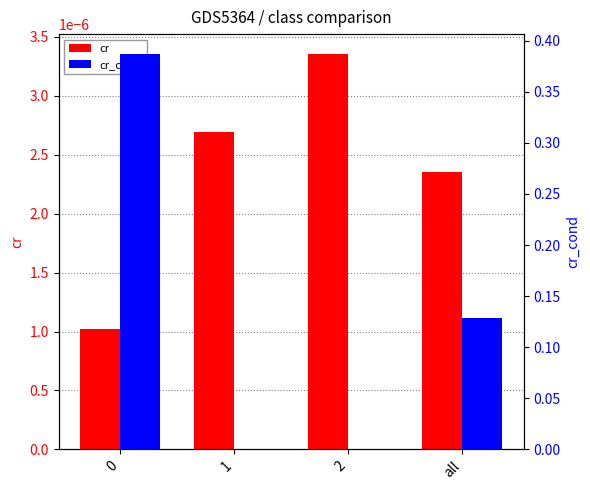

What position from the left is 1?

2